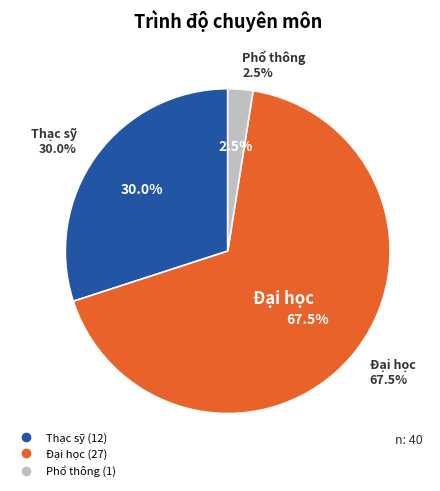

To the nearest percent, what is the difference between the Phổ thông and Đại học slice percentages?

65%